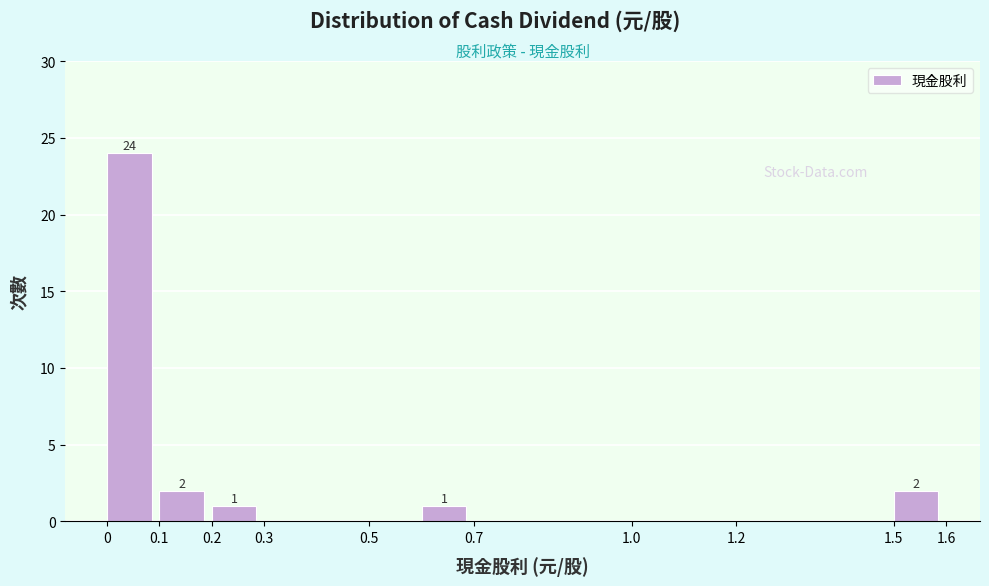

Which range on the x-axis has the tallest bar?

0.0 to 0.1